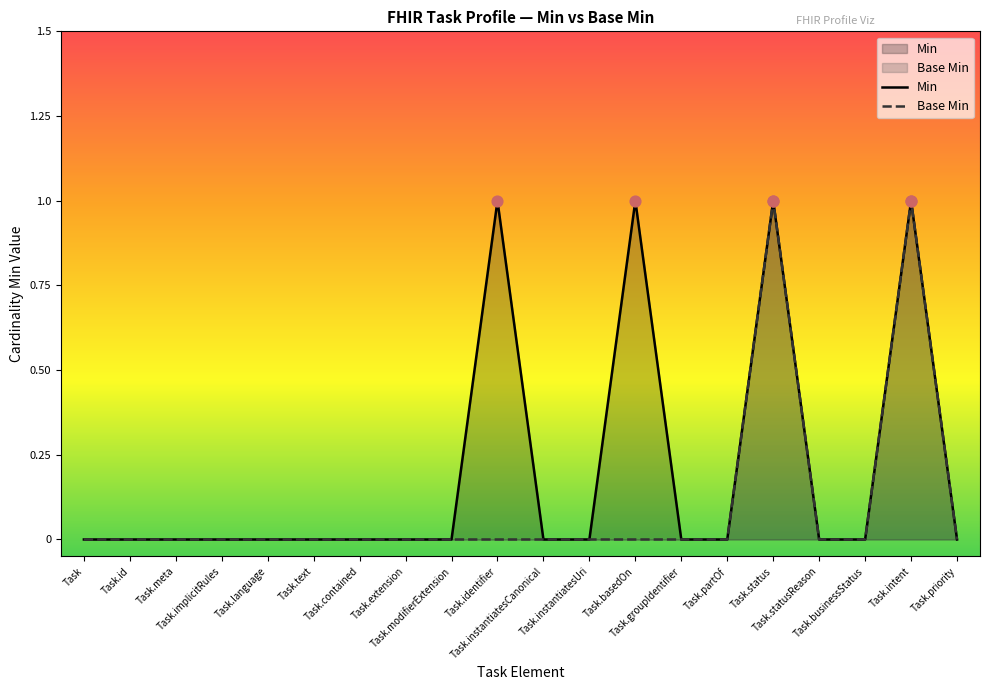

Which series reaches the minimum Y coordinate?

Min